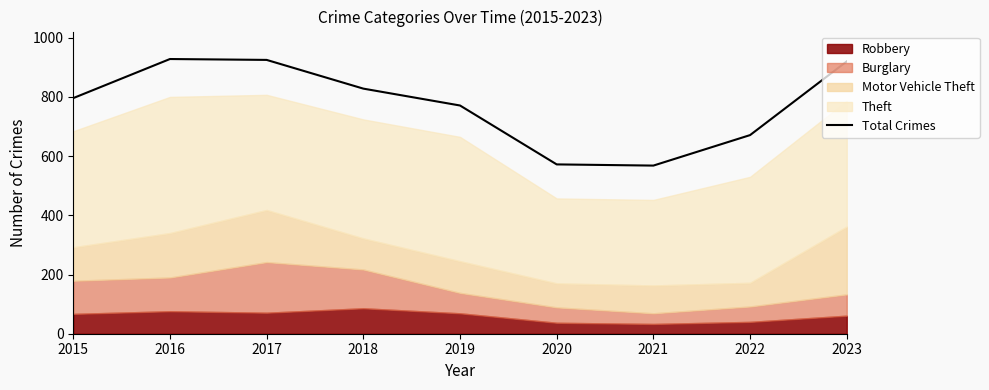

Does the chart display data point markers on the line(s)?

No